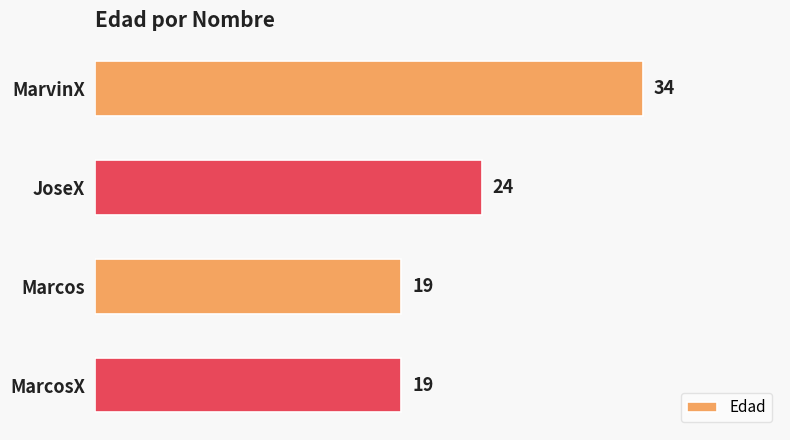

Is it true that the value at MarvinX is 18?

False